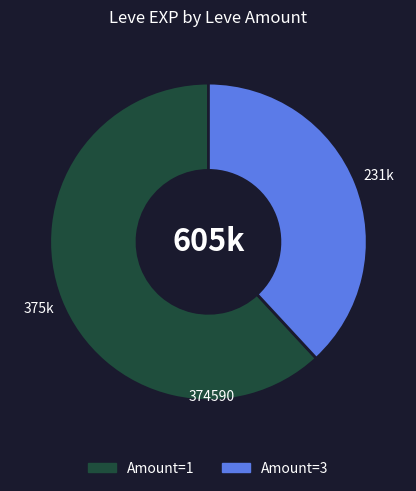

How many slices are in this pie chart?

2